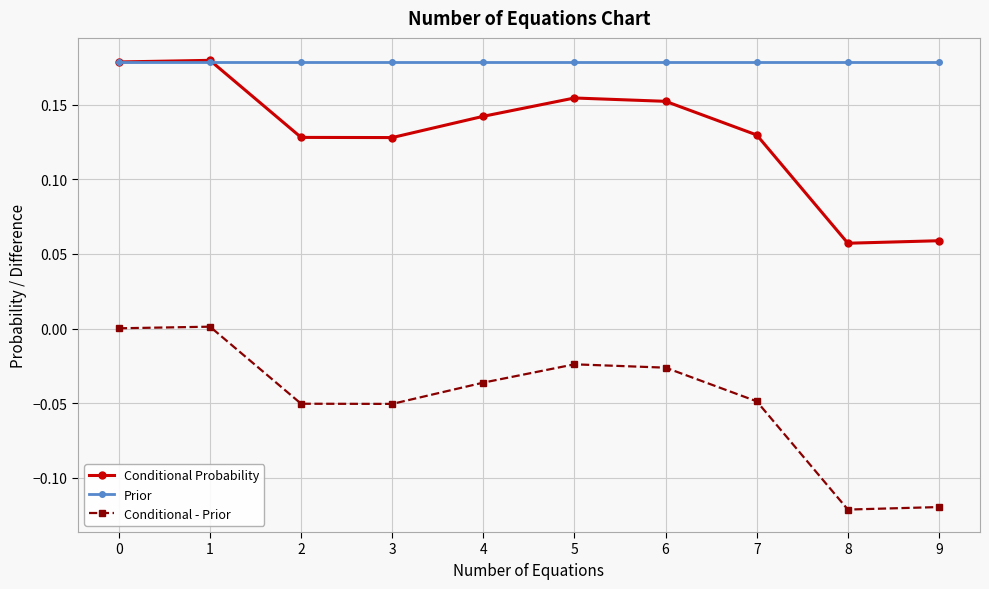

What is the total value across all series at 7?

0.3